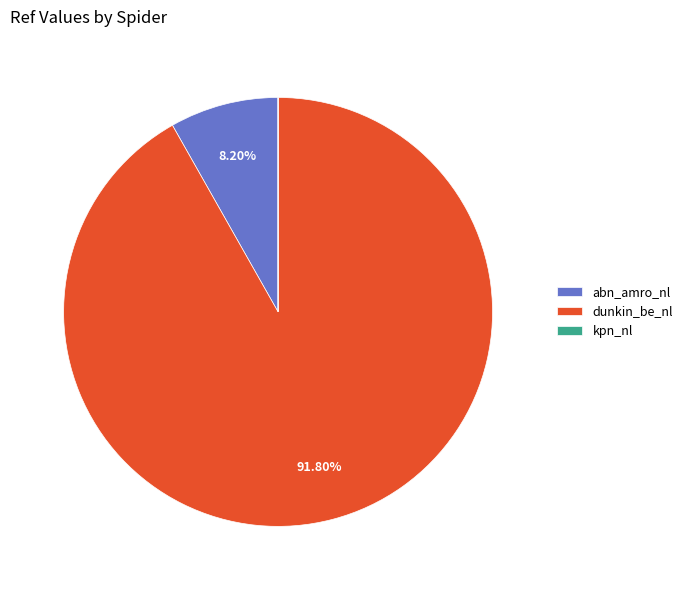

Is it true that dunkin_be_nl is 92% of the pie?

True